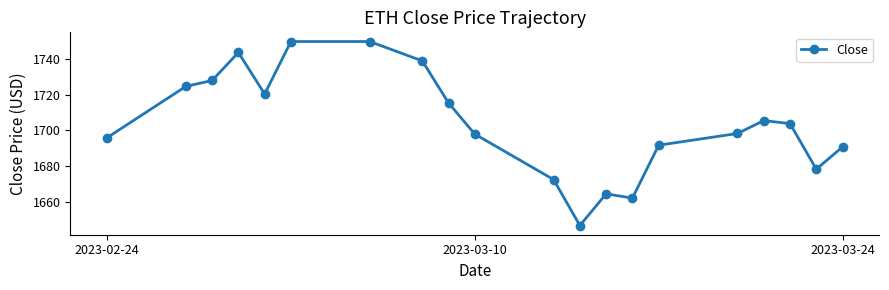

What is the greatest value displayed?

1749.6